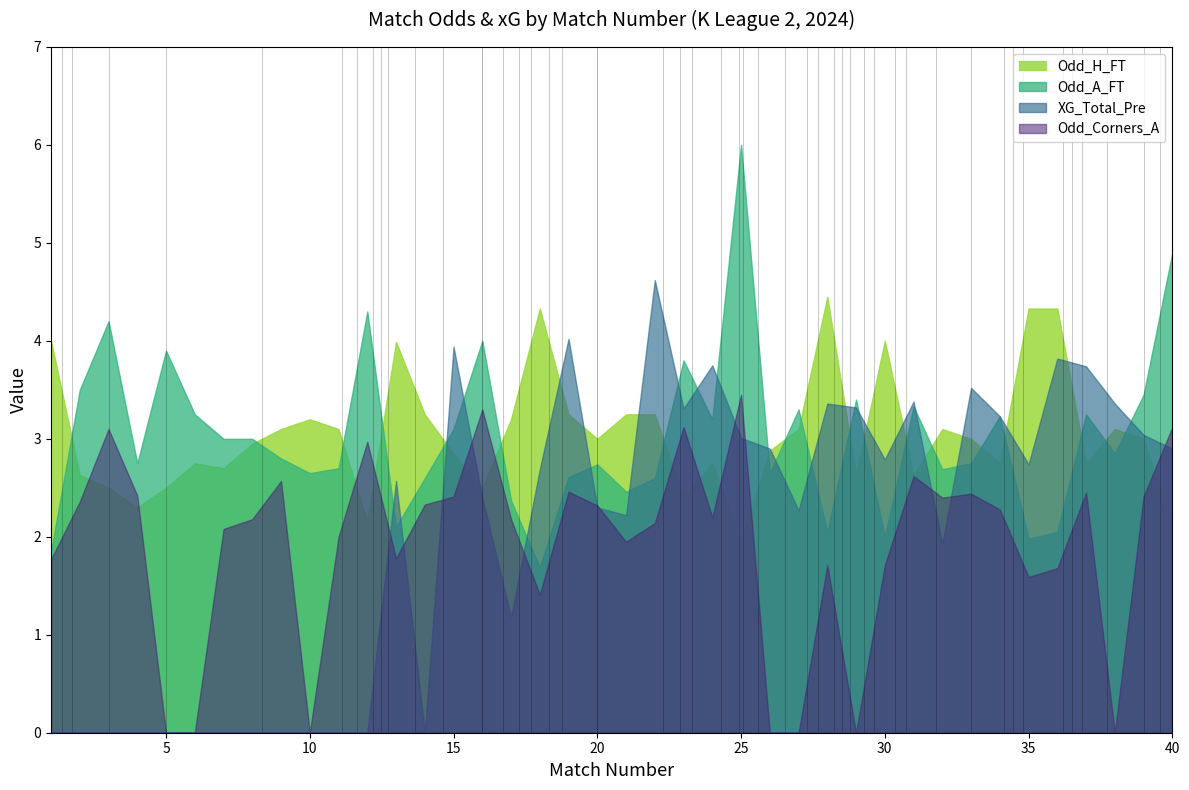

How many lines are shown in the chart?

4